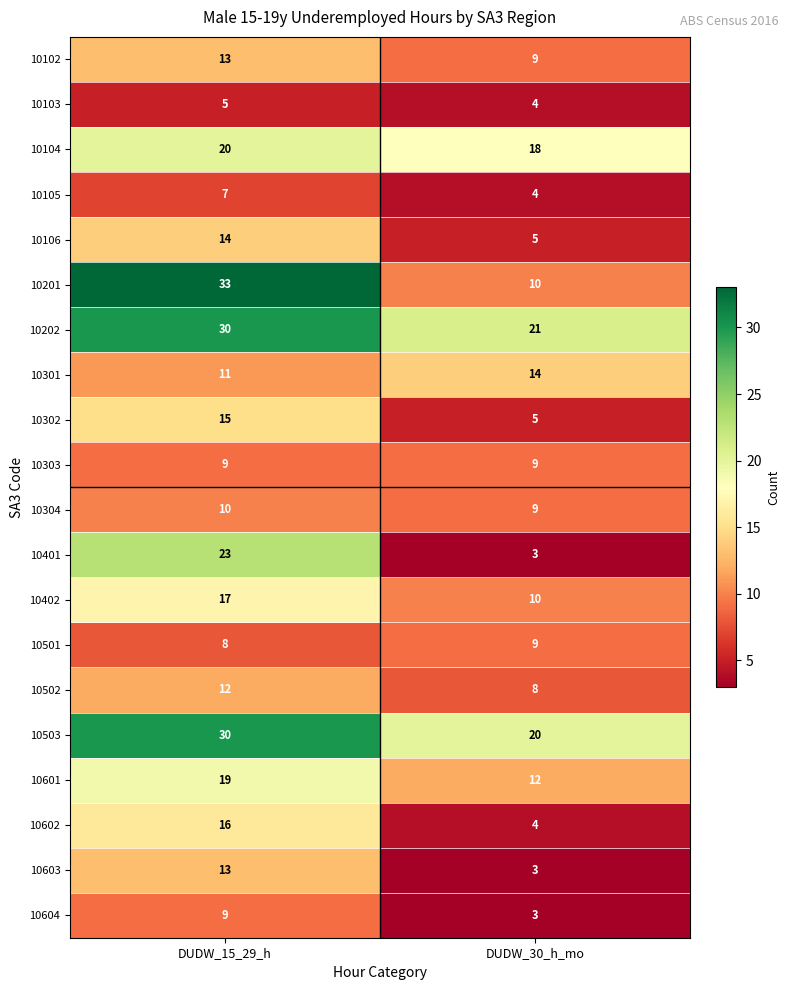

What is the spread (max minus min) of values at DUDW_30_h_mo?

18